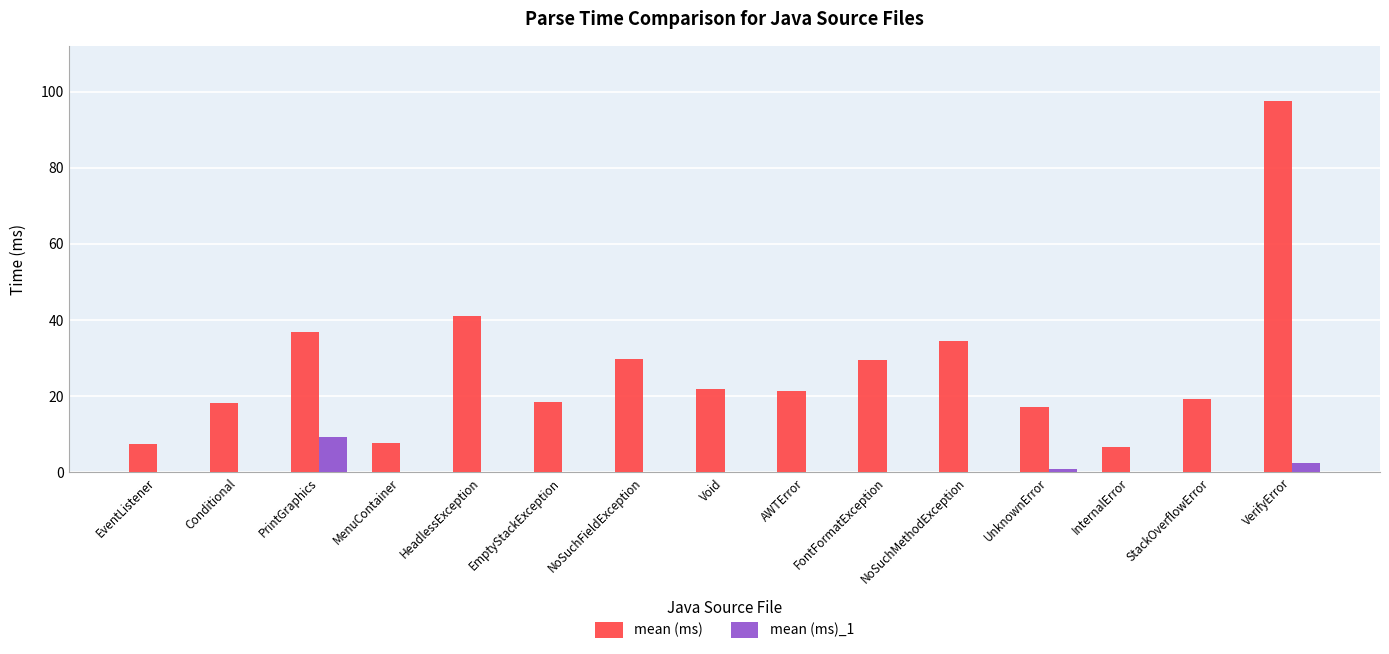

What is the total value across all series at FontFormatException?

29.6